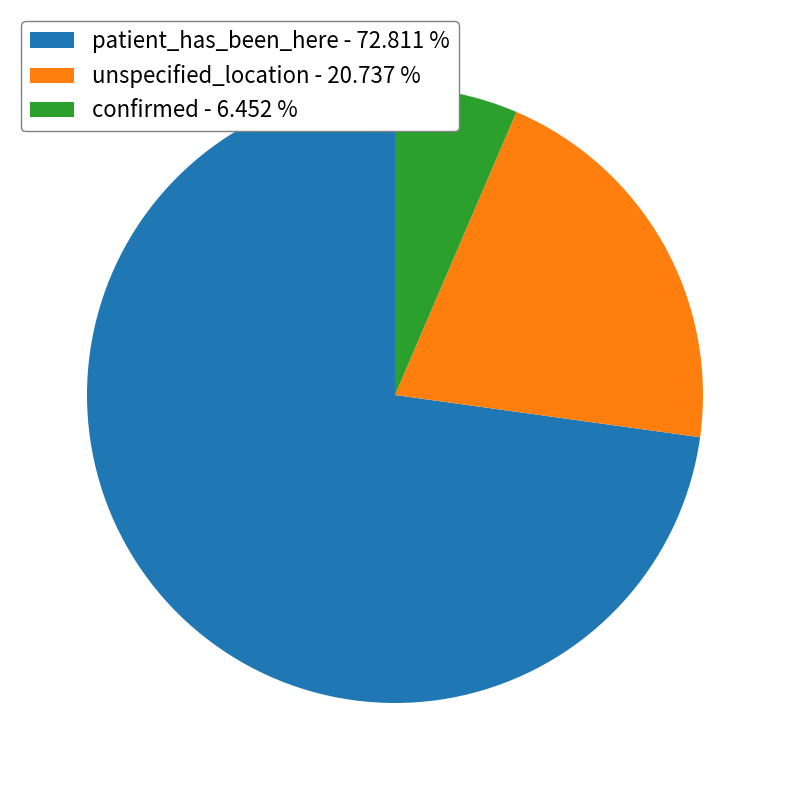

Is there a majority slice in this chart?

Yes